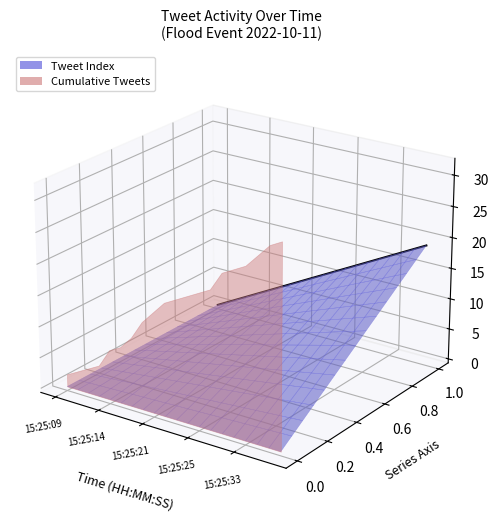

Count the number of categories in the chart.

20